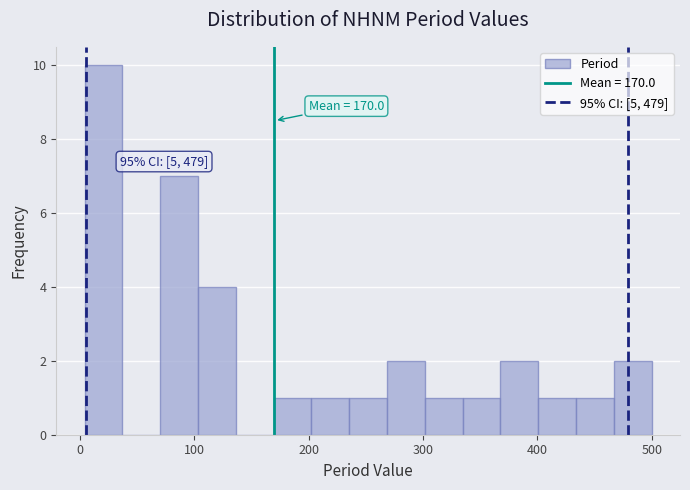

Around what value on the x-axis is the tallest bar? Give the approximate position of its centre, as read against the axis.

20